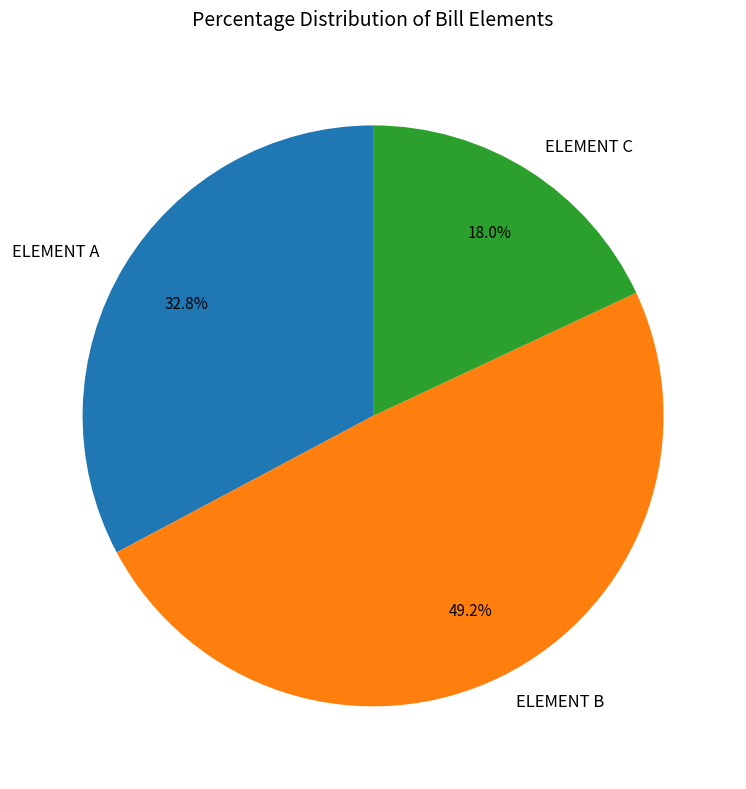

What is the smallest slice in the pie chart?

ELEMENT C